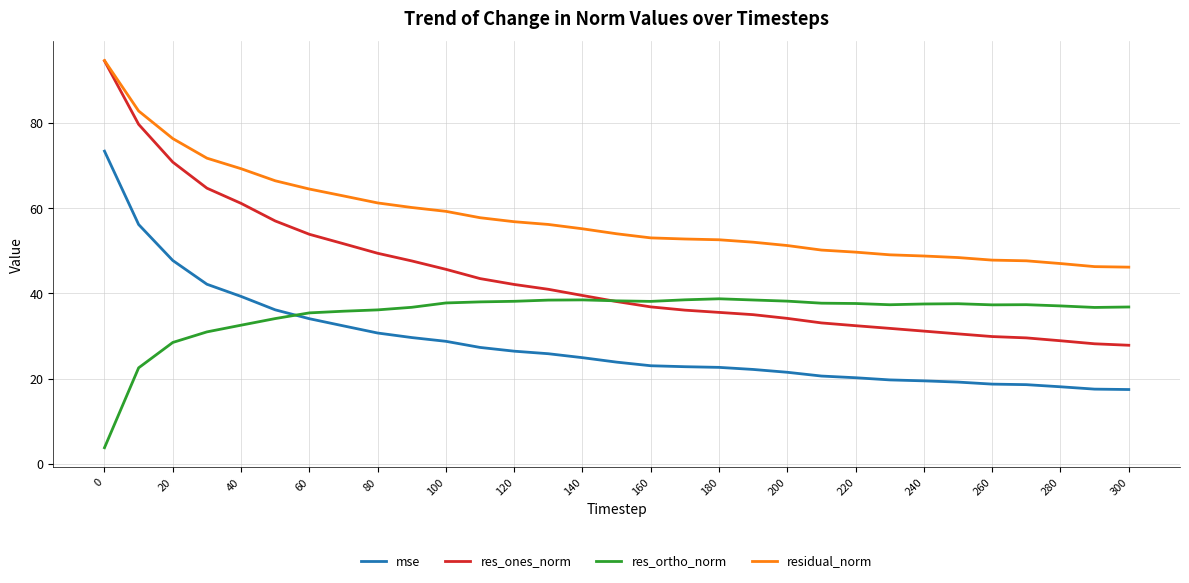

Which series has the widest spread of values?

res_ones_norm